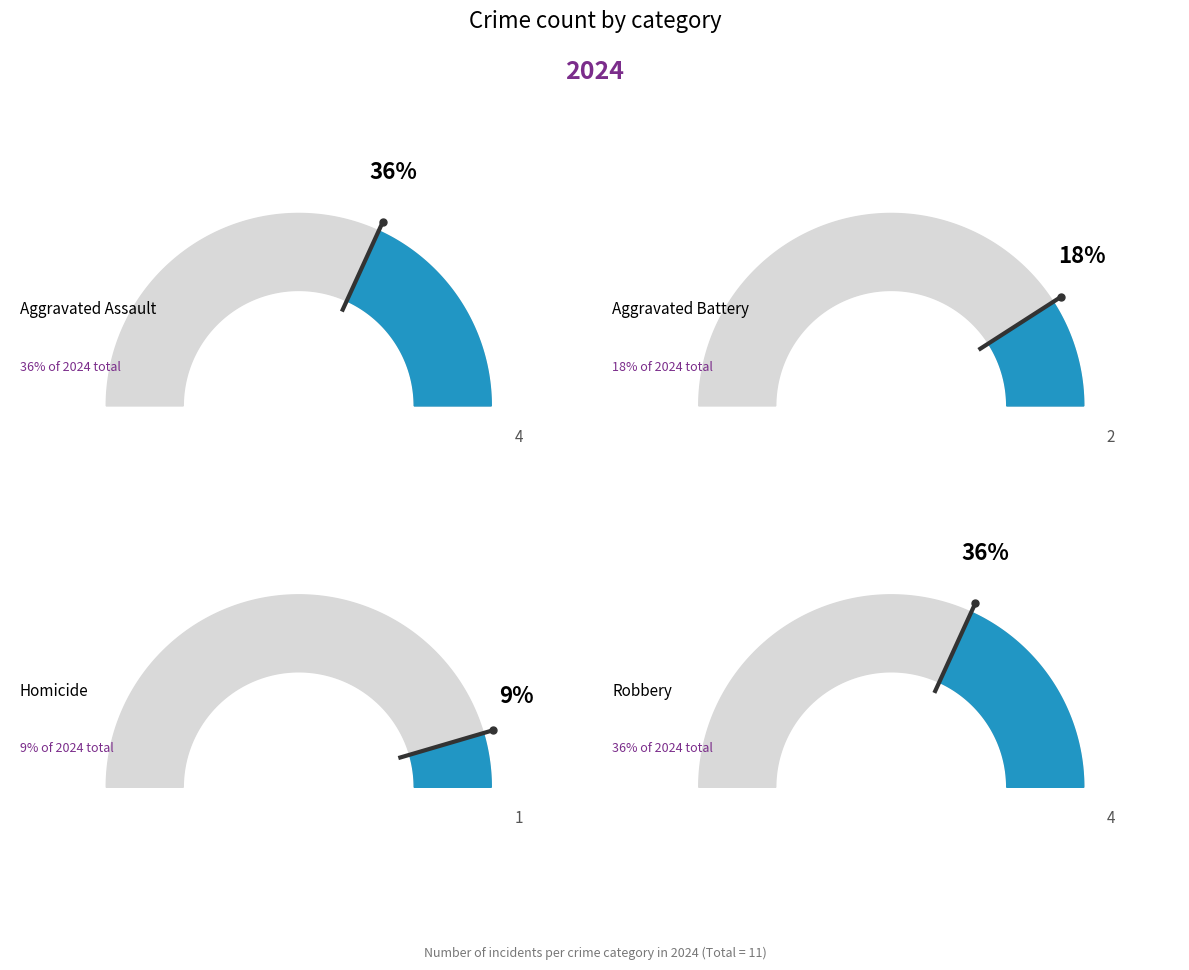

Rank the categories by value from lowest to highest.

Homicide, Aggravated Battery, Aggravated Assault, Robbery